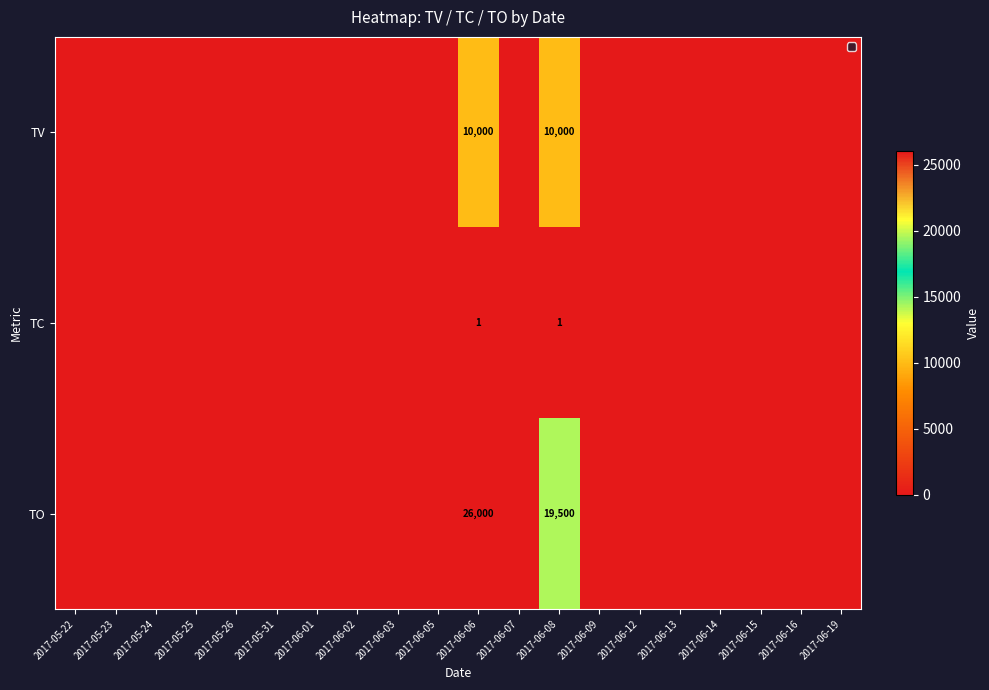

What is the spread (max minus min) of values at 2017-06-08?

19499